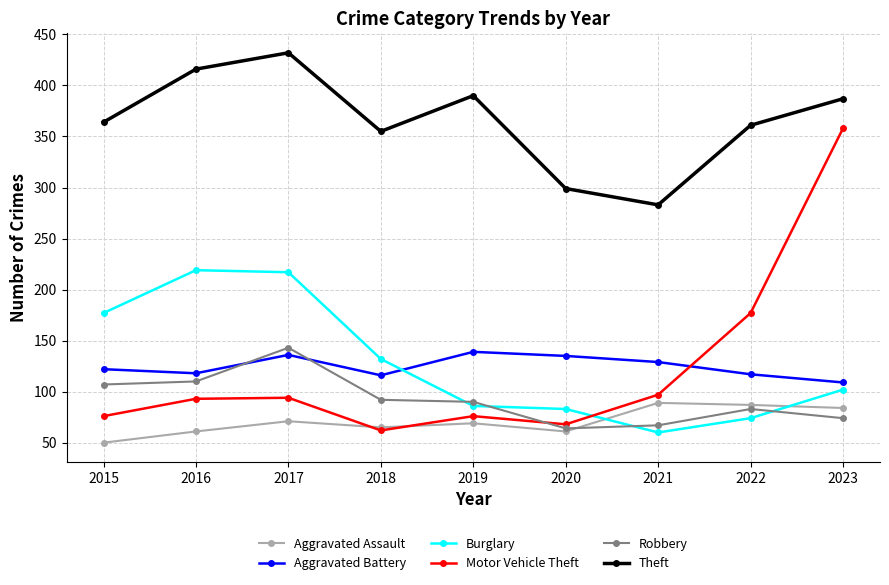

What is the average value of the Motor Vehicle Theft series?

122